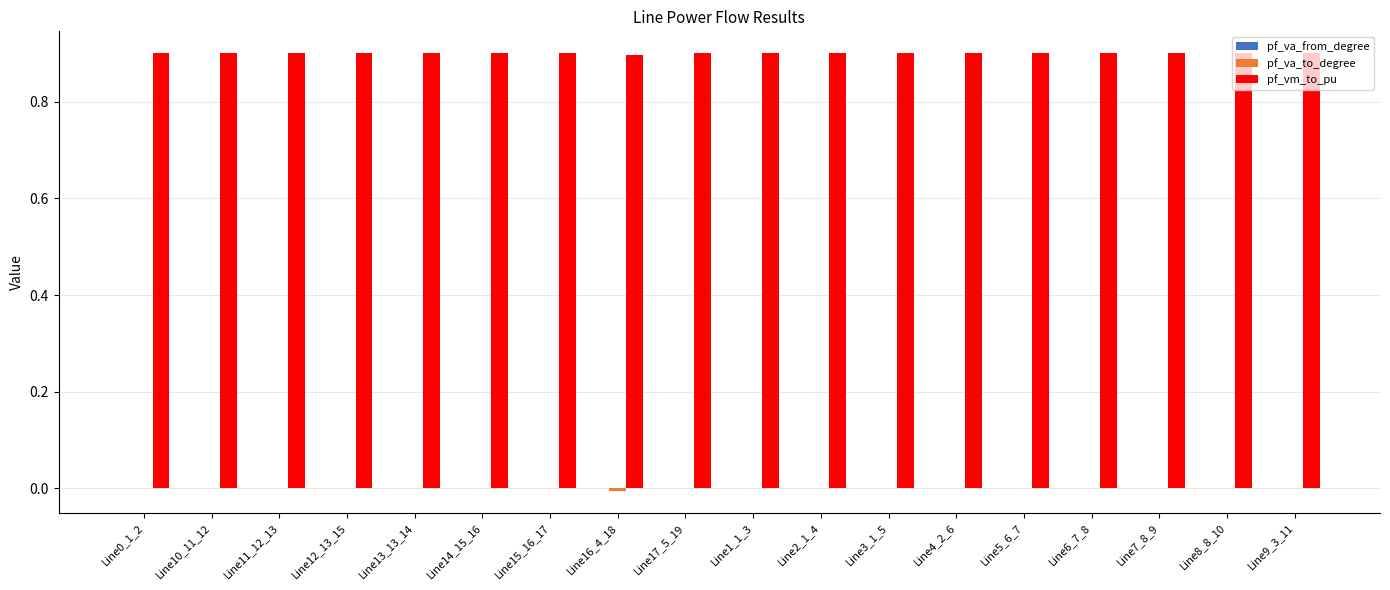

Count the pf_vm_to_pu values in the range 0 to 1.

18